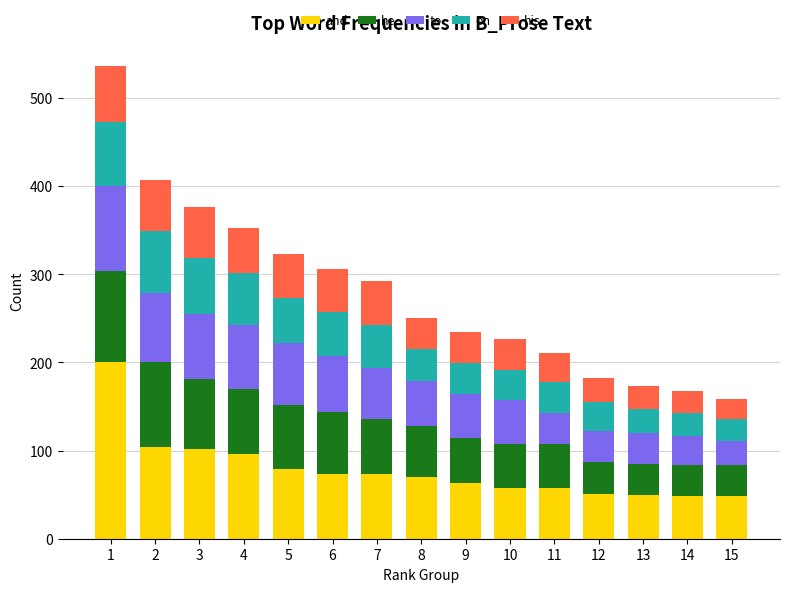

What is the total value across all series at 12?

182